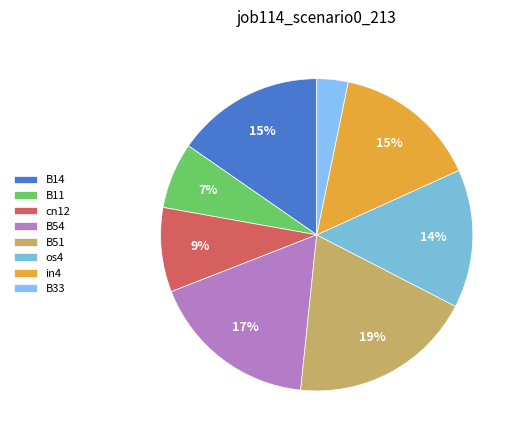

Between cn12 and B33, which is larger?

cn12